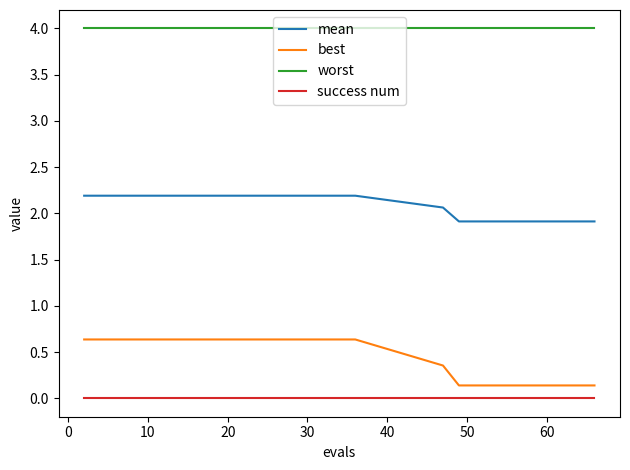

Does the chart display data point markers on the line(s)?

No